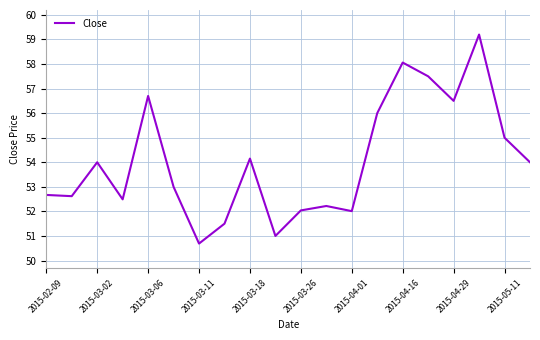

What is the minimum value shown in the chart?

50.7